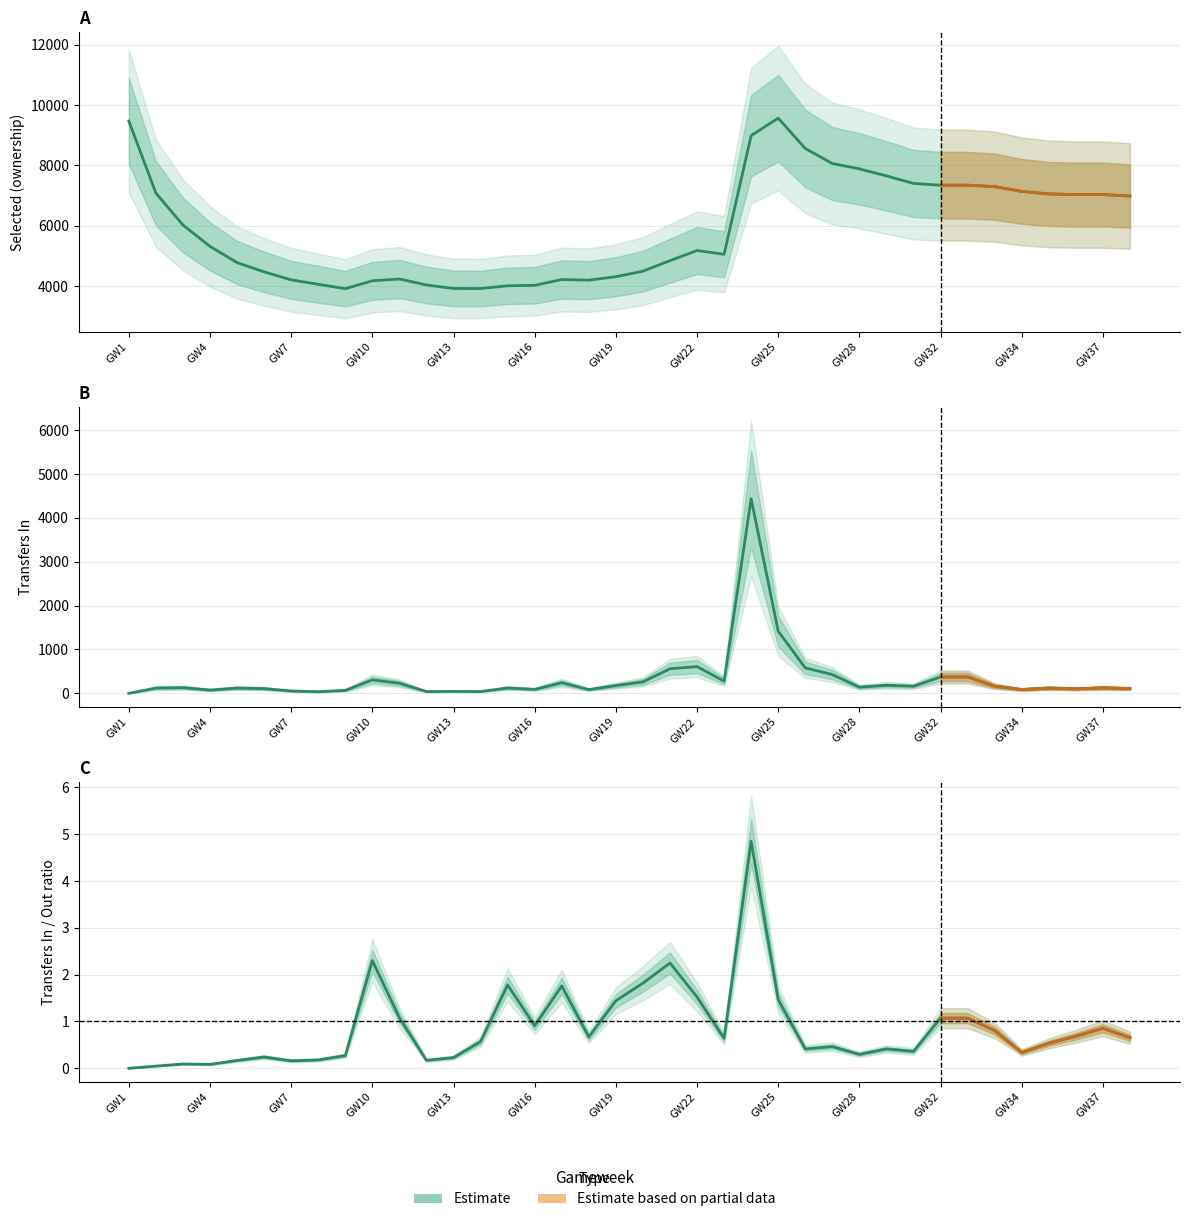

Is the value of transfers_in at 27 greater than the value of selected at 32?

No